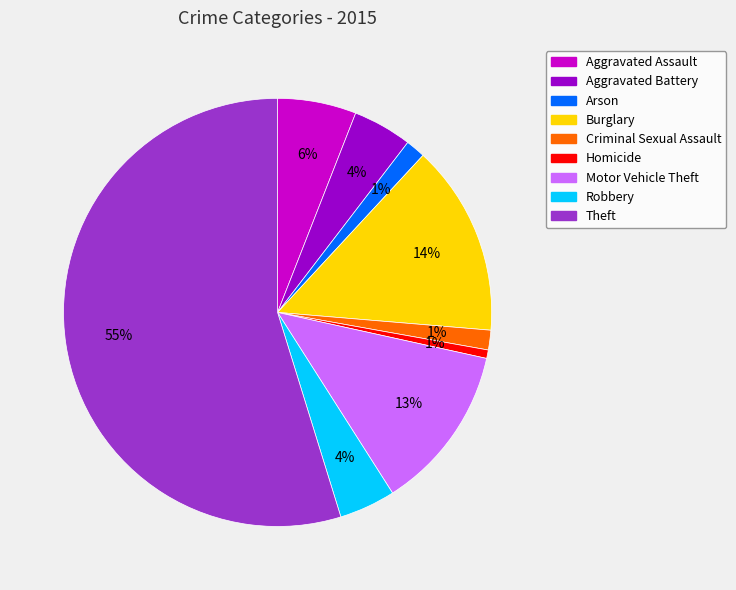

Combined, do Motor Vehicle Theft and Arson account for over 50%?

No